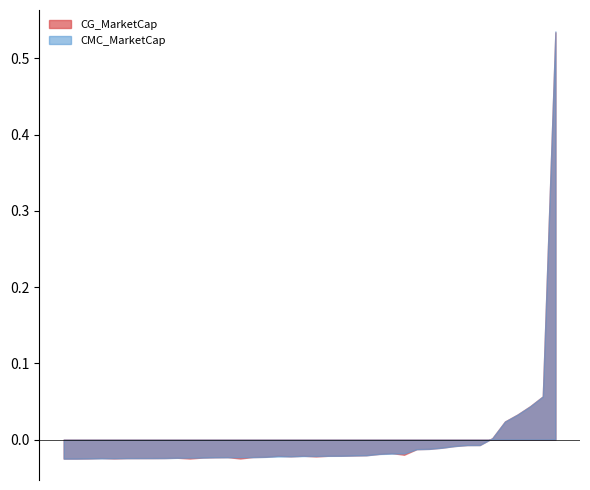

Which series has the largest range (max minus min)?

CMC_MarketCap